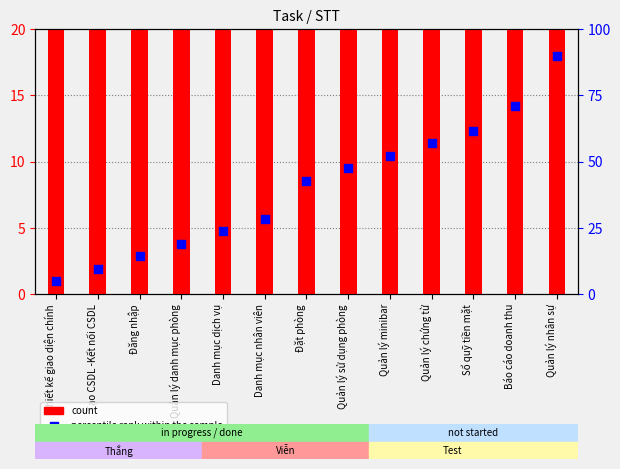

At which category is the sum across all series the highest?

Quản lý nhân sự